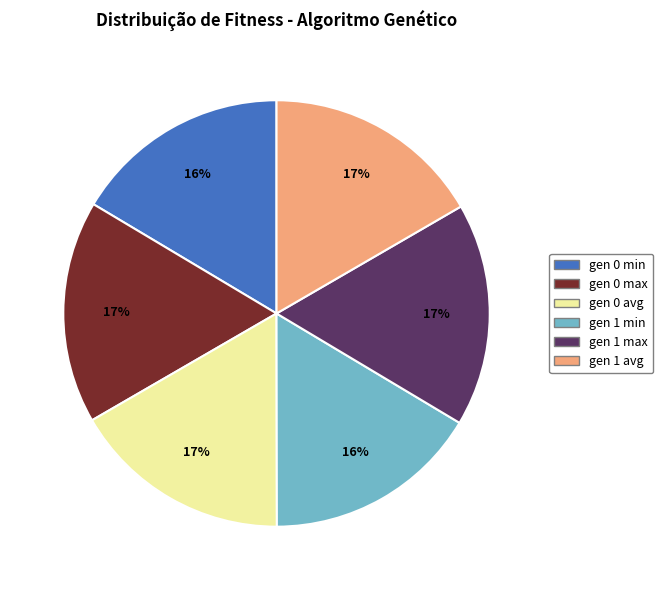

Between gen 0 min and gen 1 max, which is larger?

gen 1 max